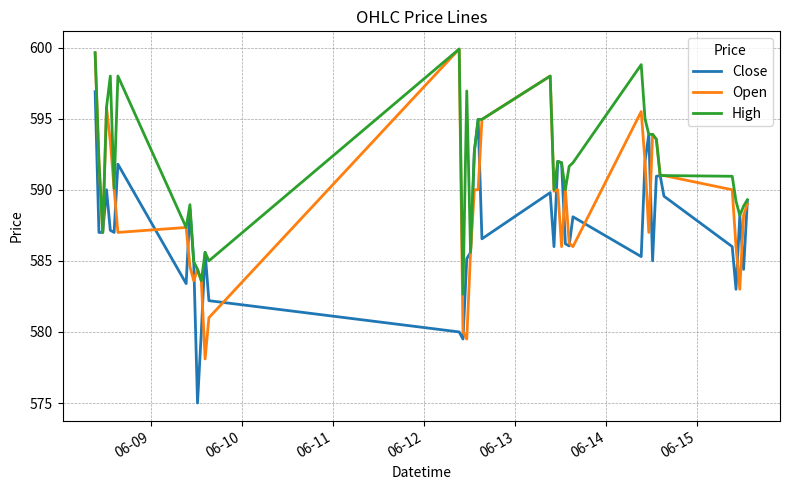

What is the highest value of the Close series?

596.9